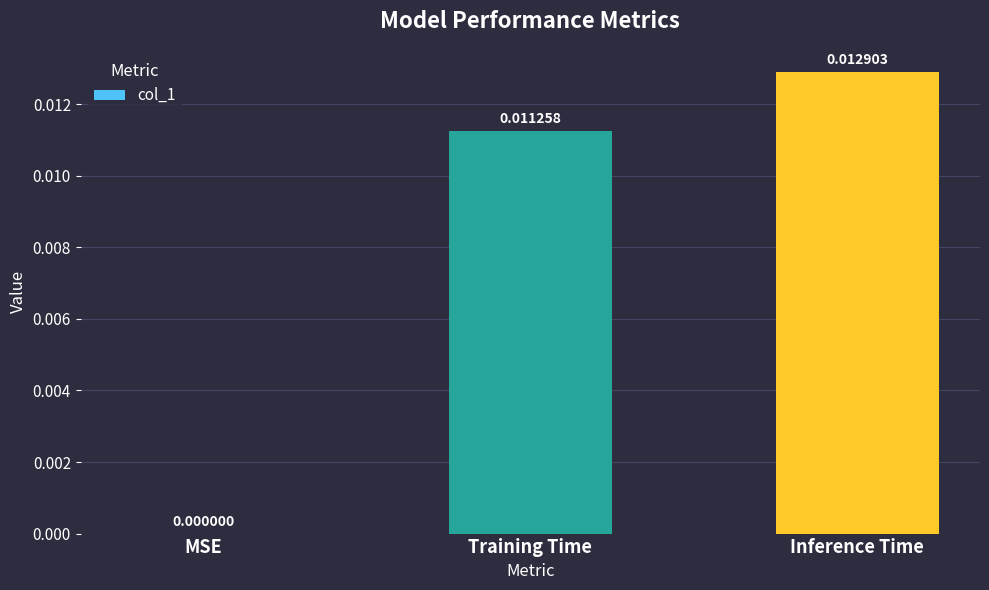

Which label corresponds to the largest value in the chart?

Inference Time